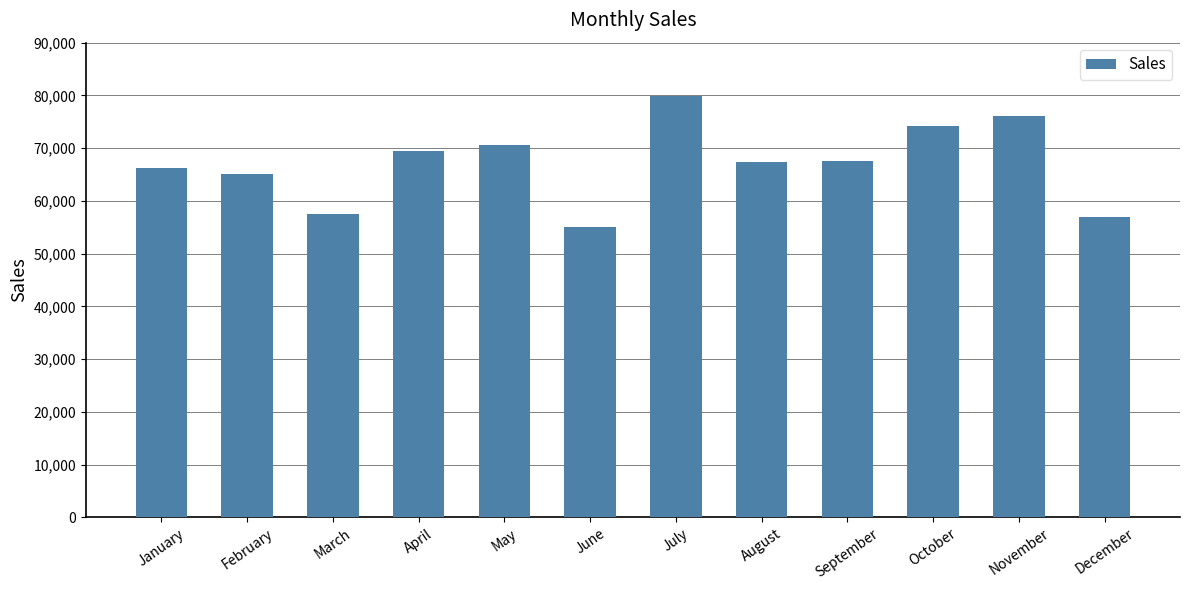

Which category has the highest value across all series?

July